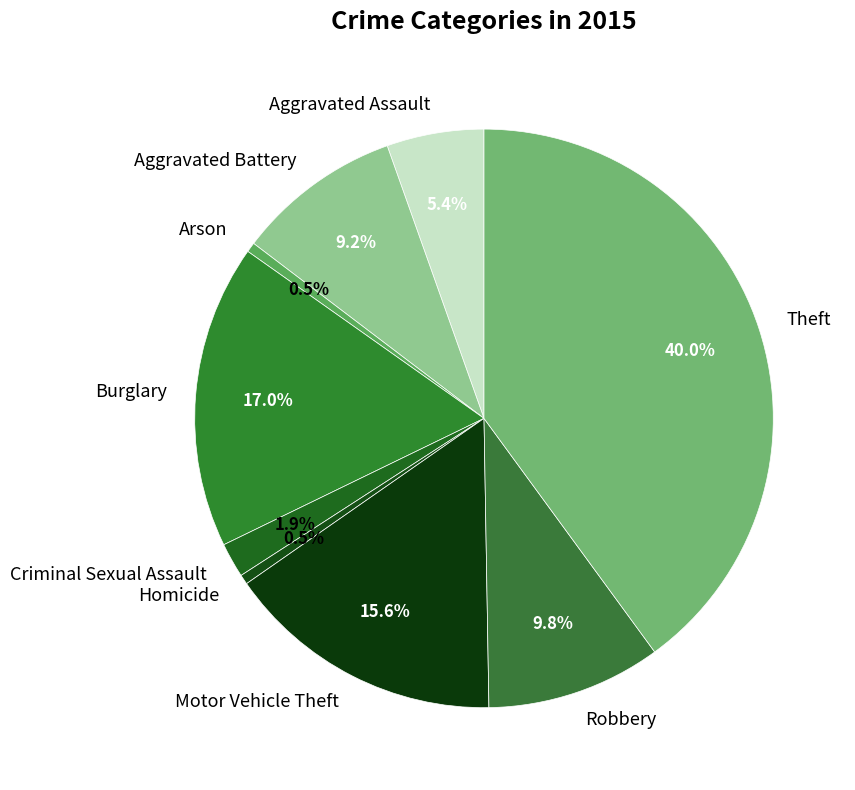

Which has a higher value, Homicide or Theft?

Theft